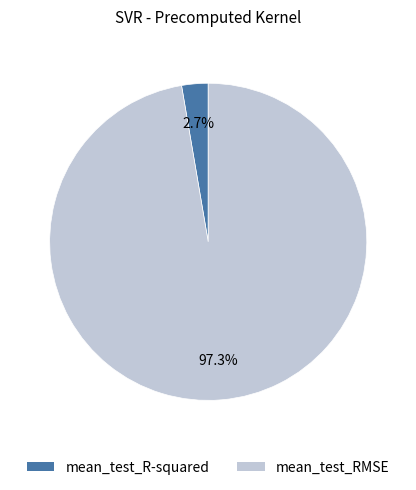

Do mean_test_R-squared and mean_test_RMSE together represent more than half of the pie?

Yes